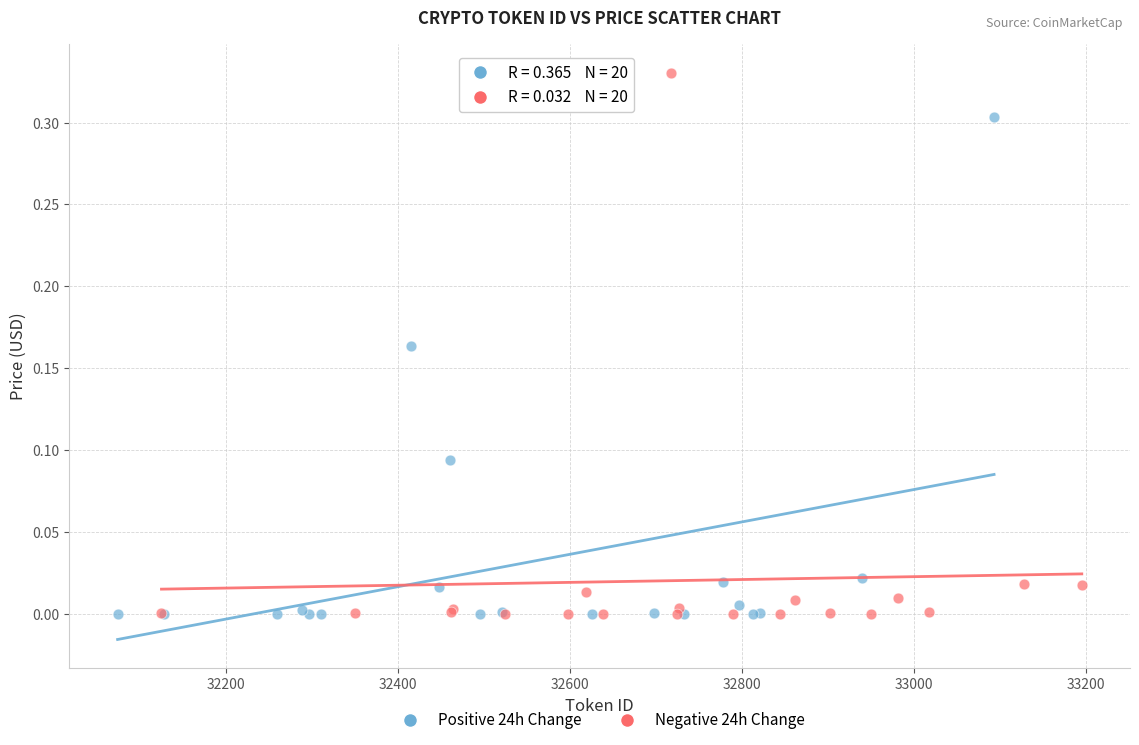

Which series has the largest Y range (max minus min)?

Negative 24h Change